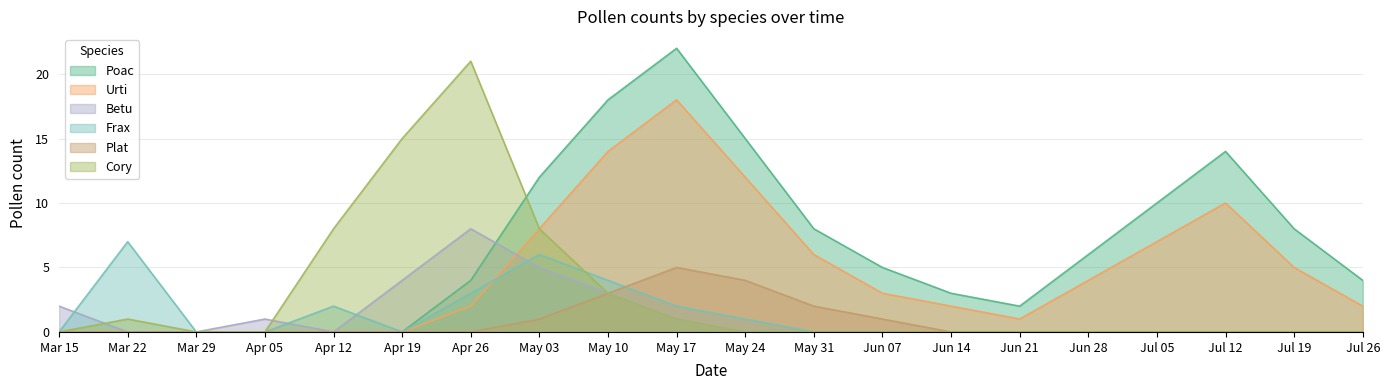

What is the total value across all series at May 10?

45